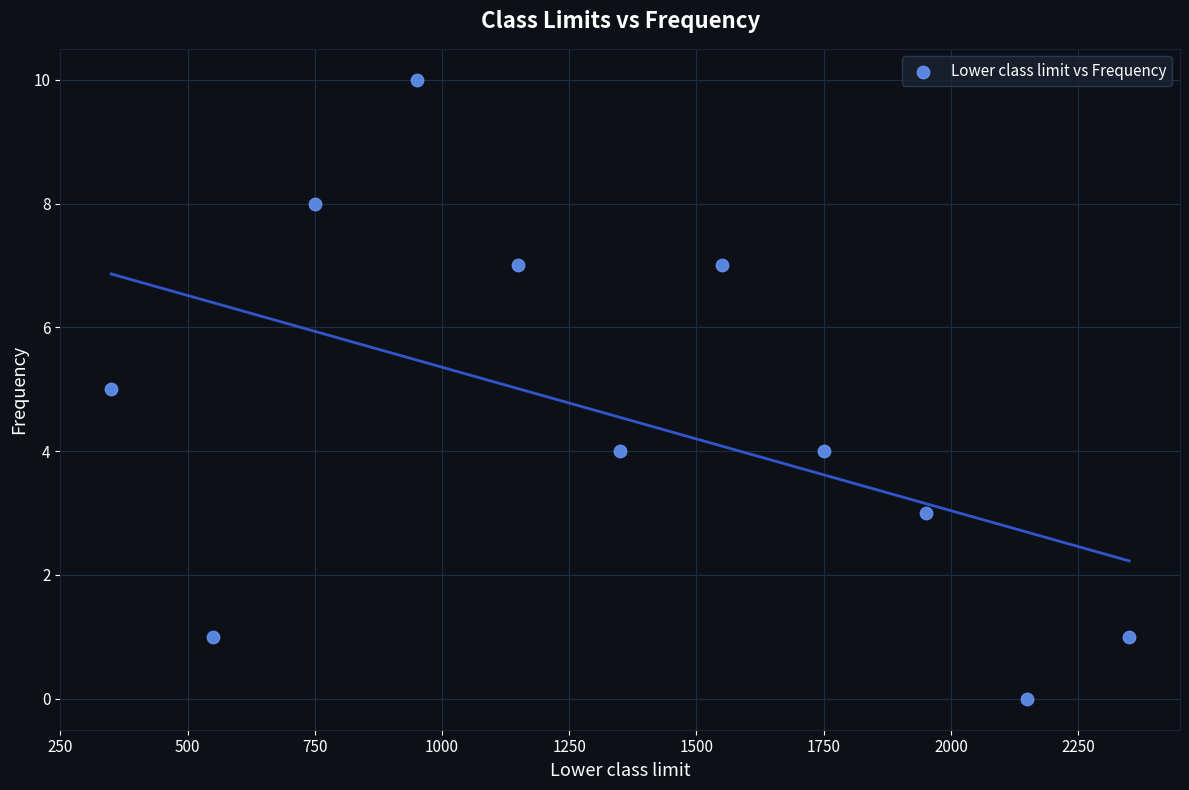

What is the average Y value?

5